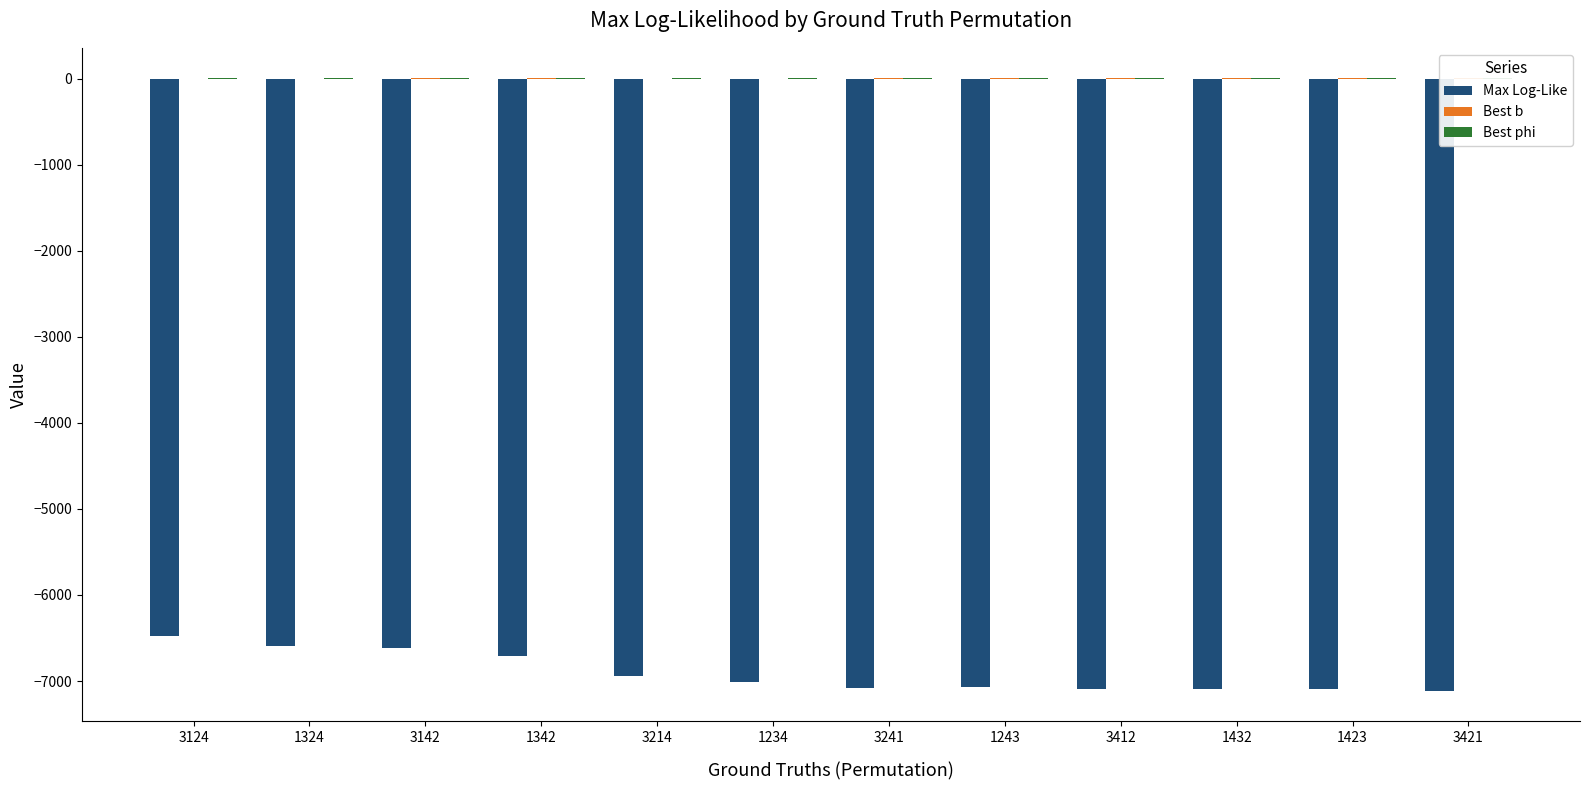

What are all the series names shown in the legend?

Max Log-Like, Best b, Best phi